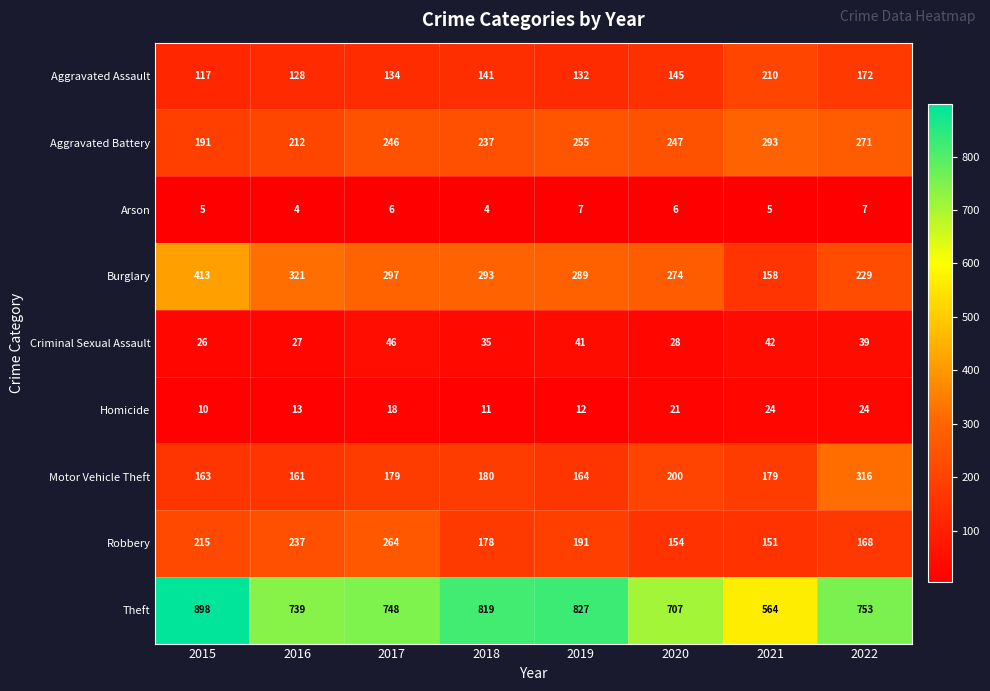

At 2019, list the series in order from largest to smallest.

Theft, Burglary, Aggravated Battery, Robbery, Motor Vehicle Theft, Aggravated Assault, Criminal Sexual Assault, Homicide, Arson